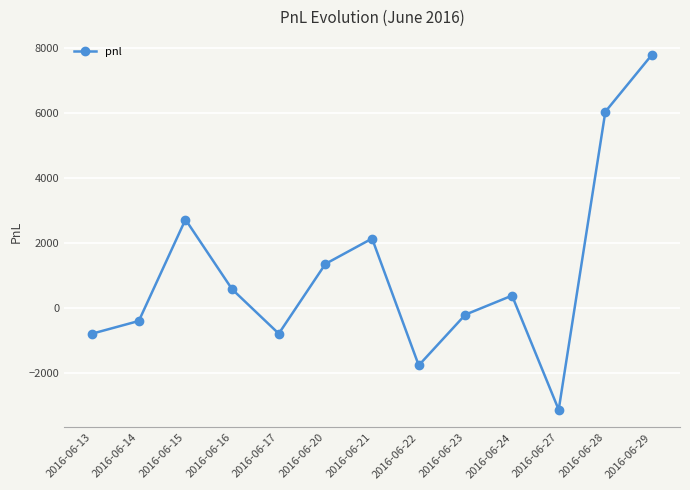

How many categories are shown in the chart?

13